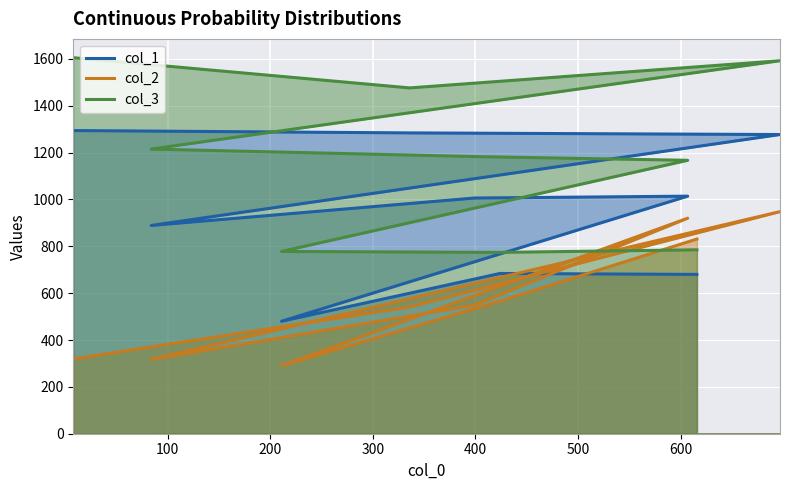

Read the col_2 value at 8, to the nearest 10.

320